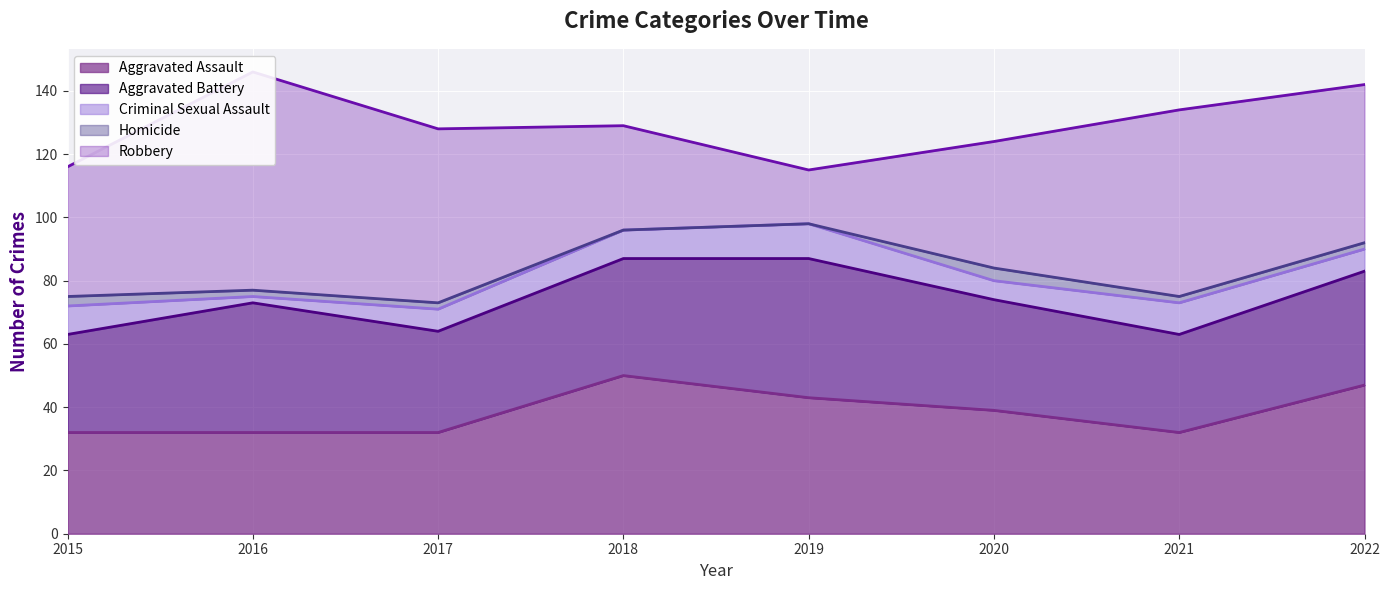

At which label is Criminal Sexual Assault closest to 6?

2020